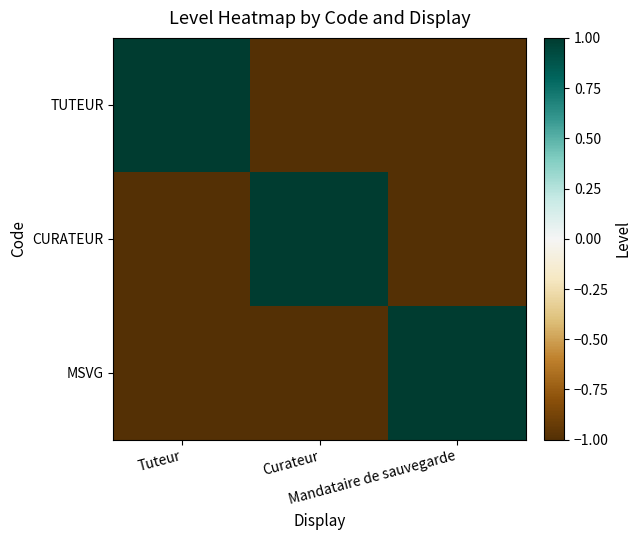

What is the smallest value displayed?

-1